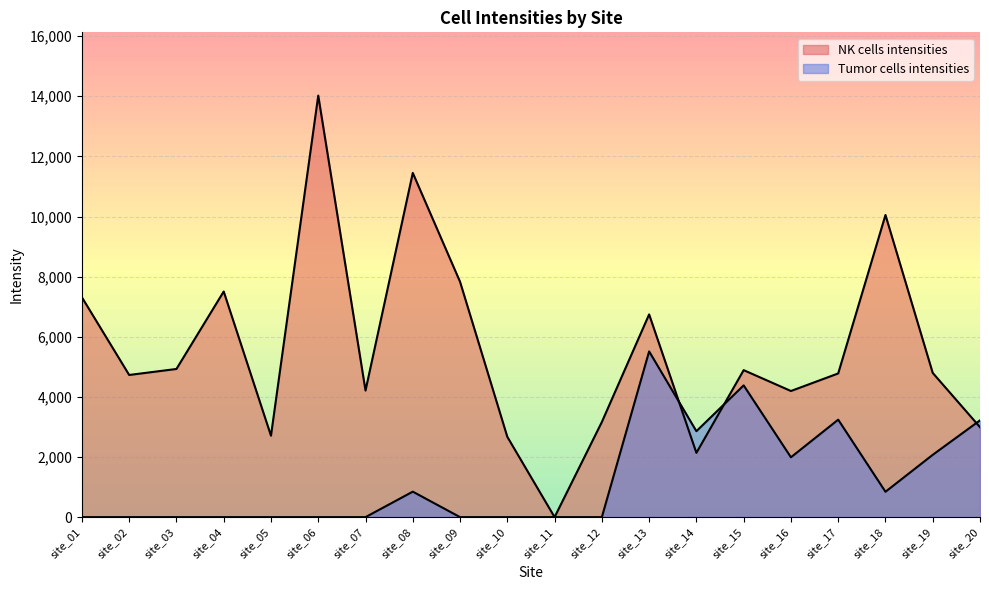

True or false: NK cells intensities has a value of 3046 at site_04.

False